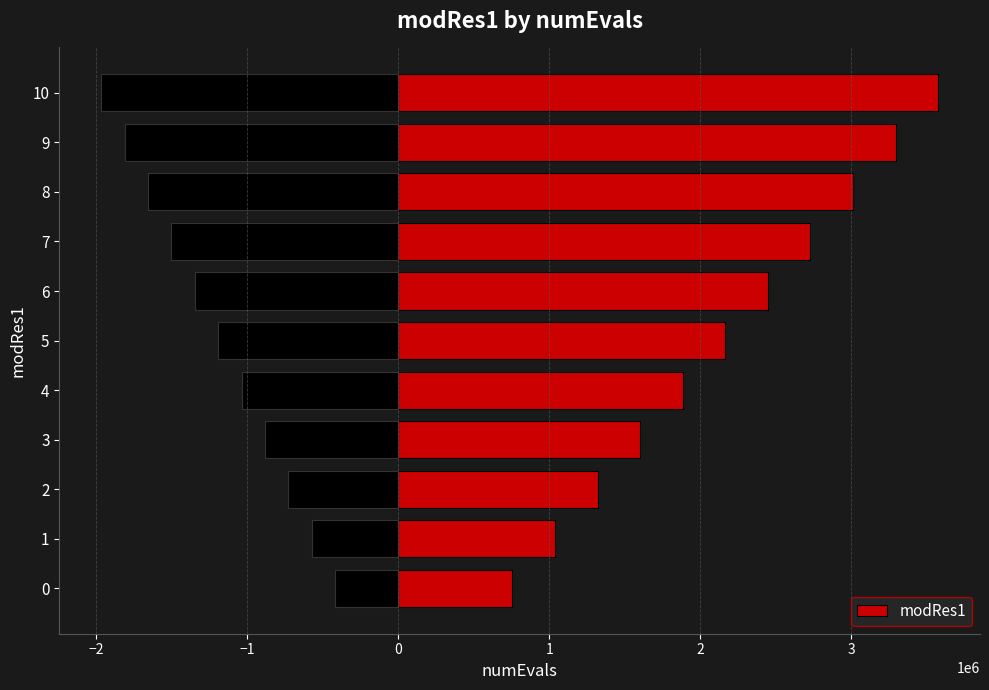

What position from the left is 9?

10